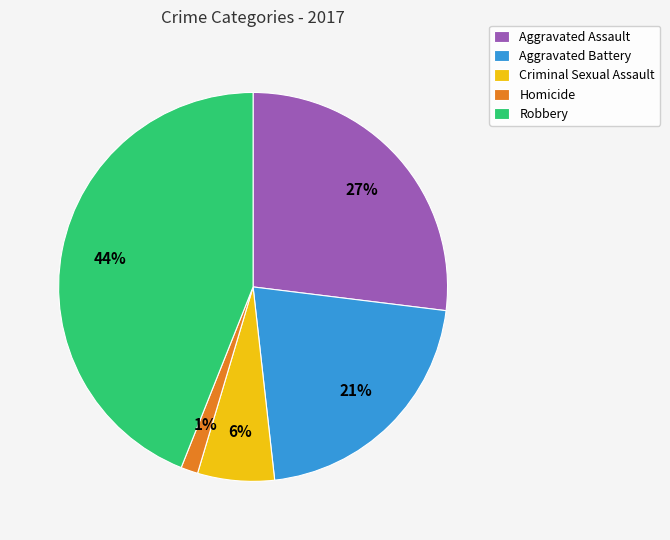

How many slices are in this pie chart?

5